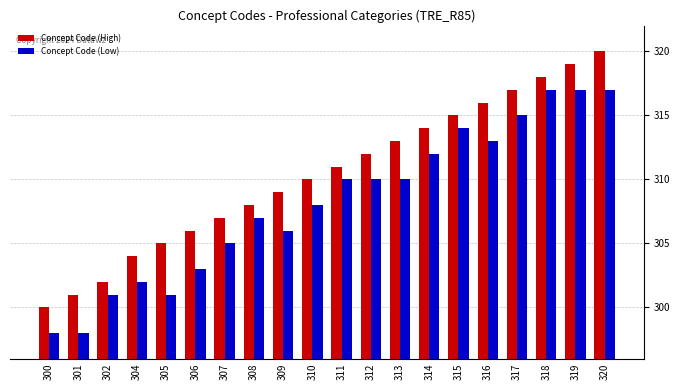

At which category is the sum across all series the highest?

320